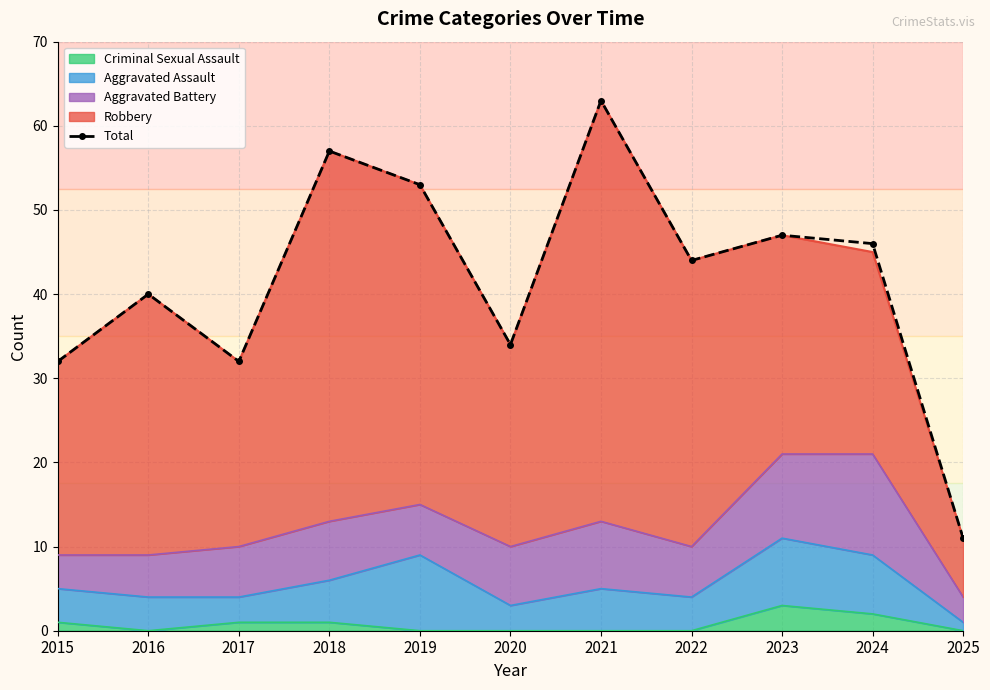

How many interior local peaks (higher than both neighbors) does the data have?

4